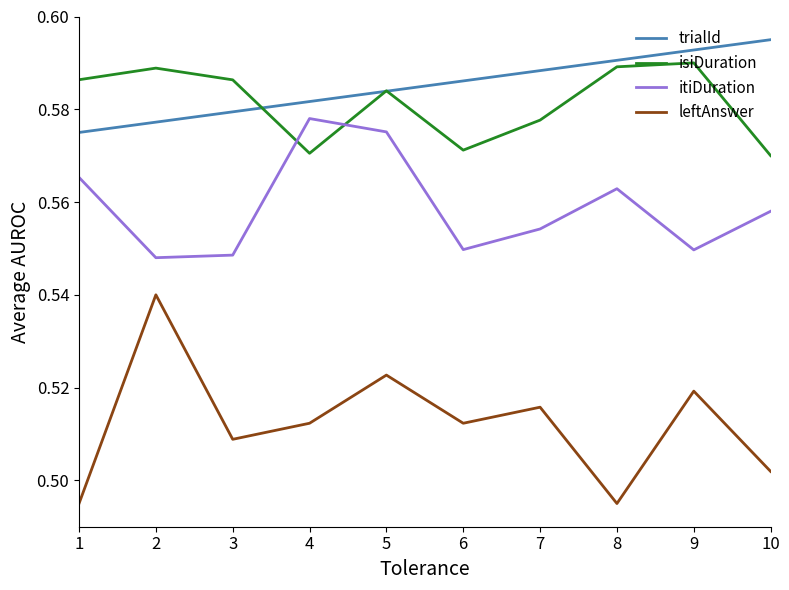

Is the value of leftAnswer at 10 greater than the value of isiDuration at 5?

No